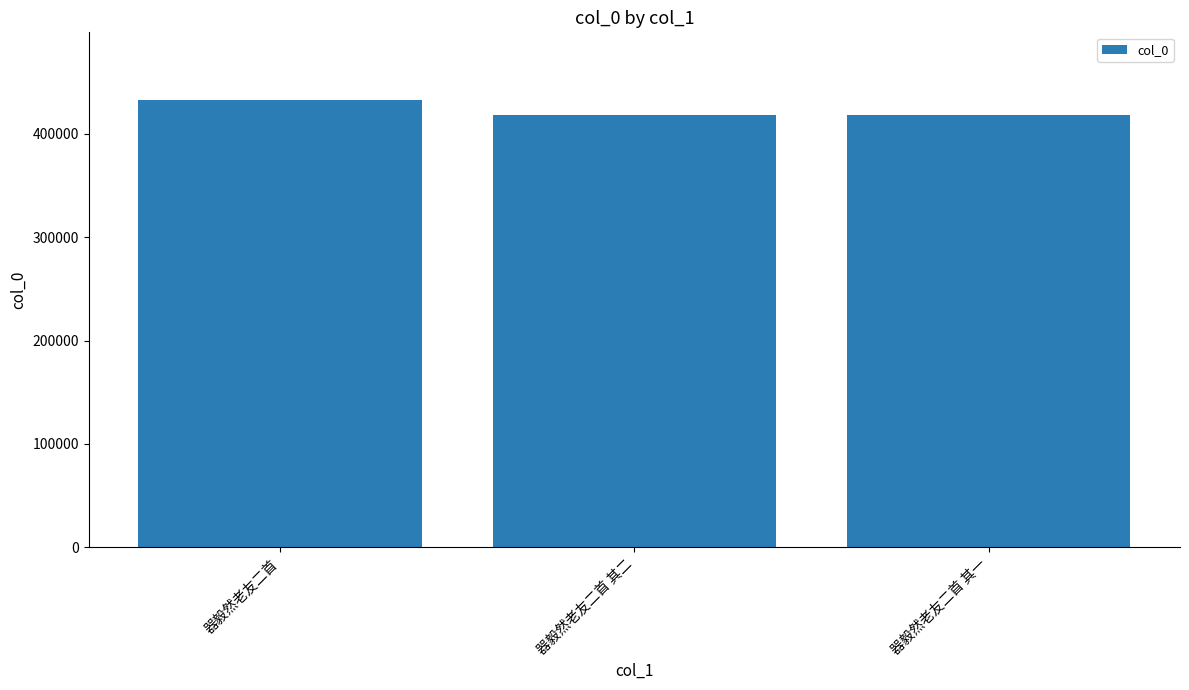

Does the chart contain stacked bars?

No